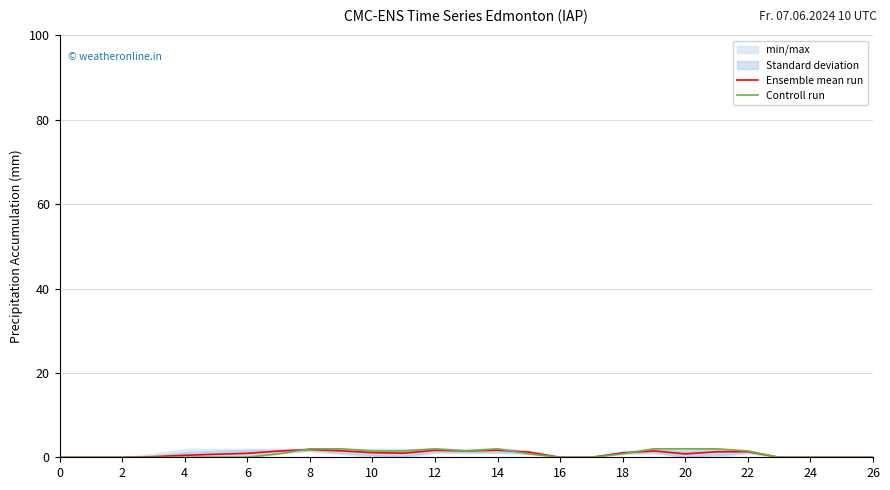

True or false: Controll run and Ensemble mean run cross at least once.

True